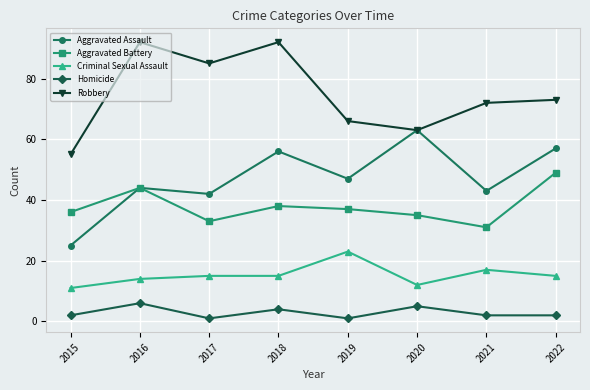

True or false: Aggravated Assault has more than 0 interior local peaks.

True